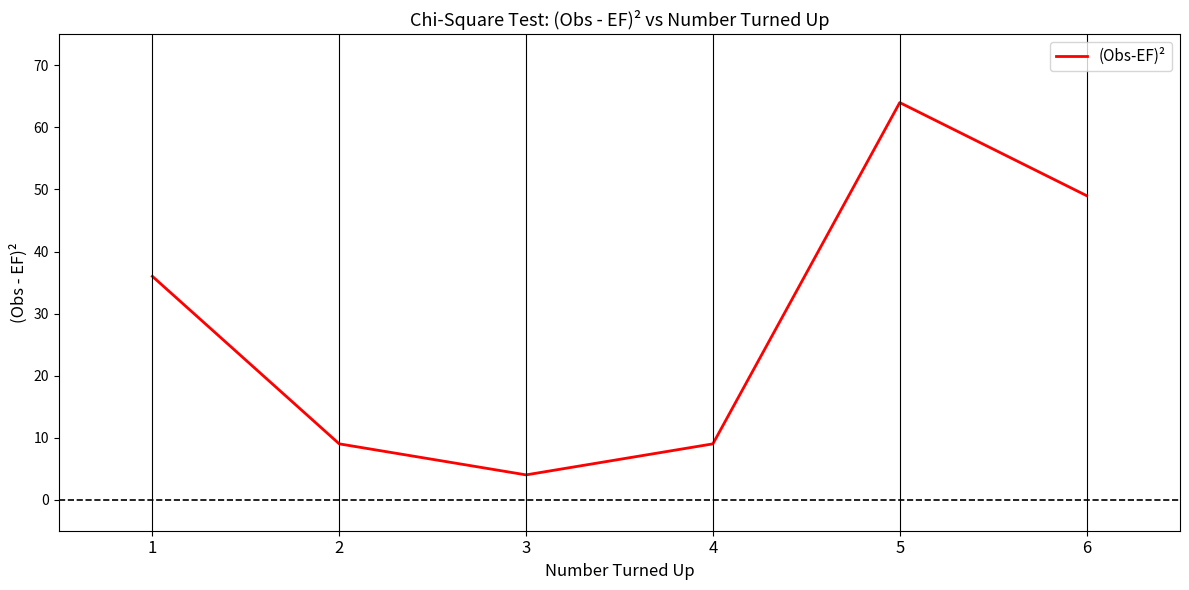

What value does the data have at 1?

36